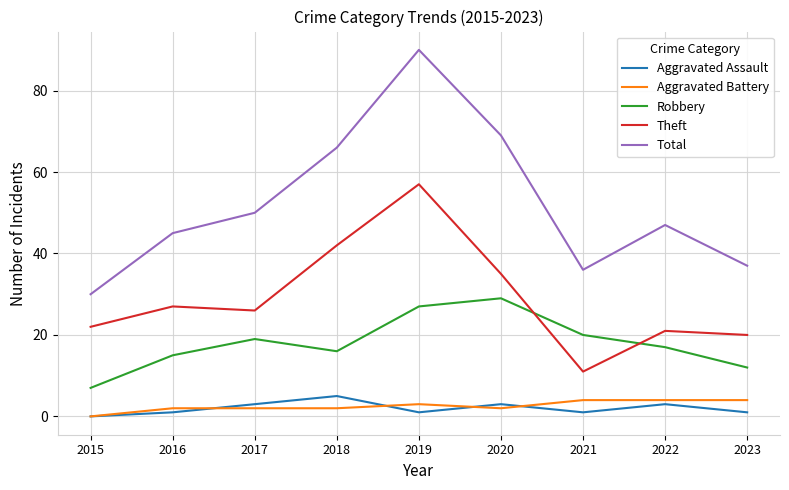

Is it true that Theft equals 32 at 2023?

False